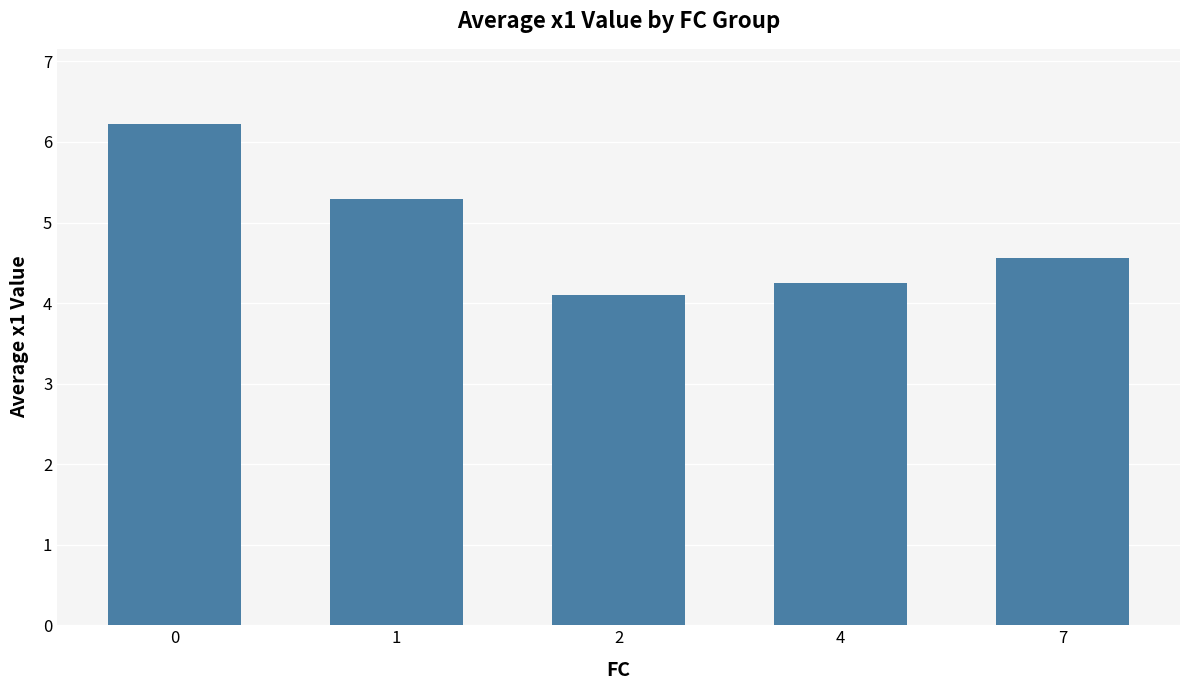

What is the difference between the values at 1 and 2?

1.2